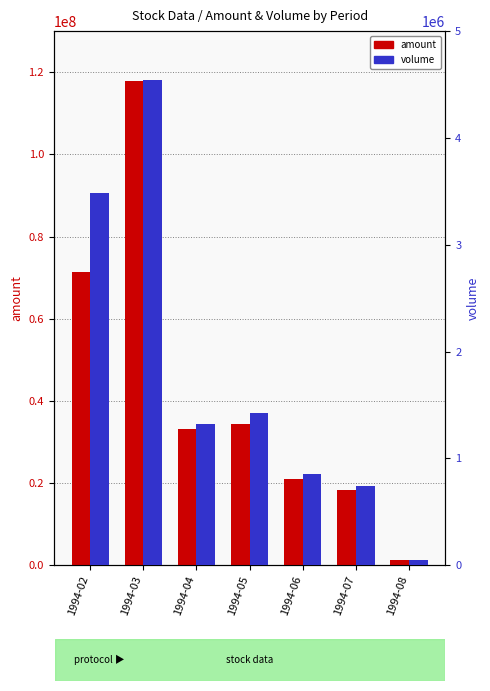

What is the total value across all series at 1994-06?

21811600